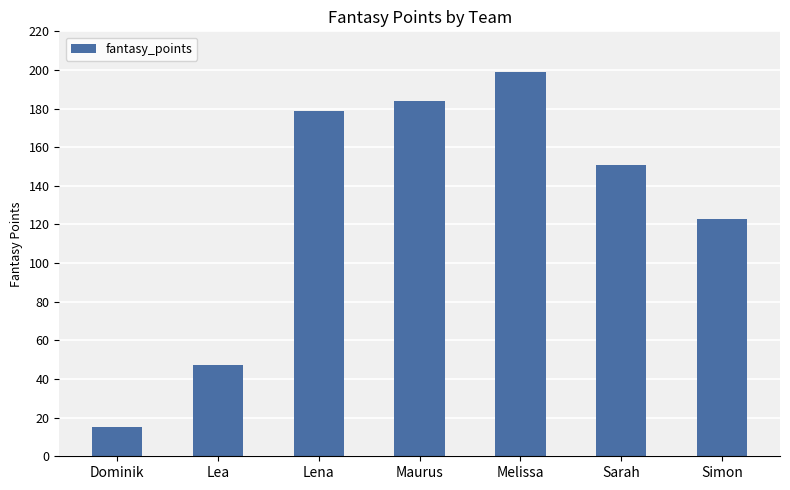

What is the sum of all values?

898